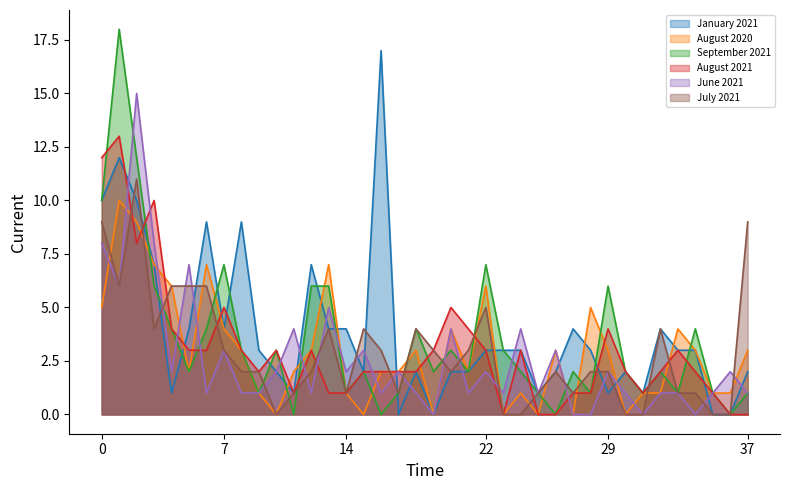

Which series has the largest range (max minus min)?

September 2021